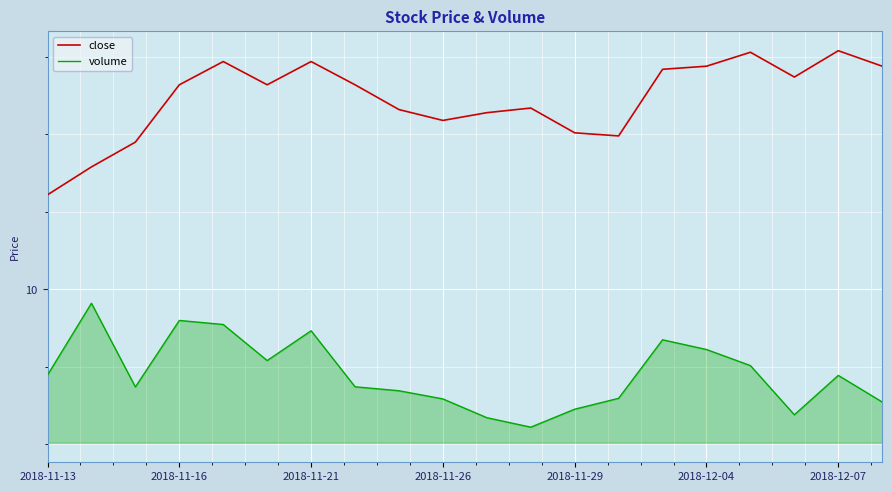

Which category has the lowest value in the close series?

2018-11-13